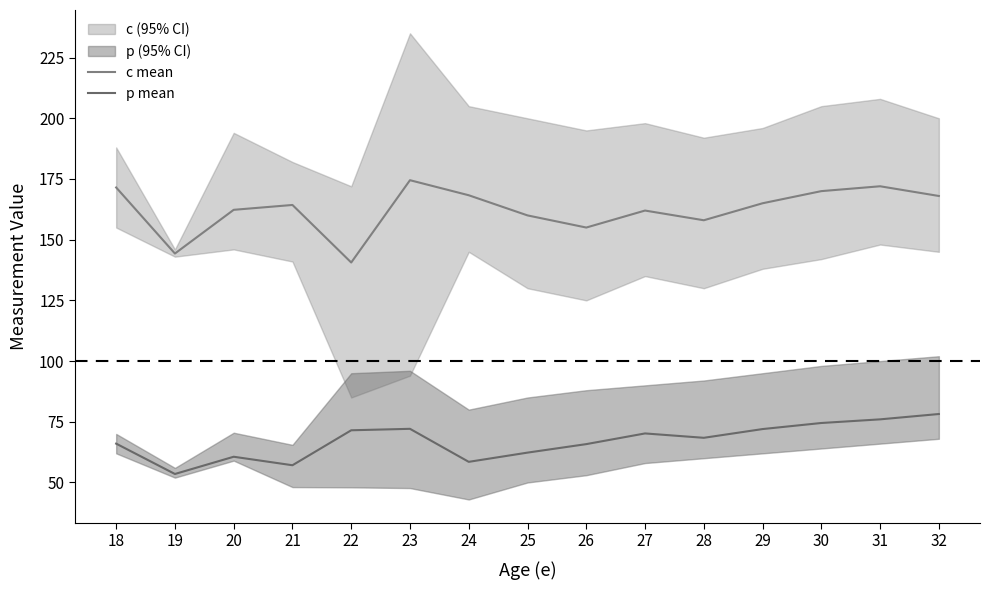

At which label is p mean closest to 65?

26